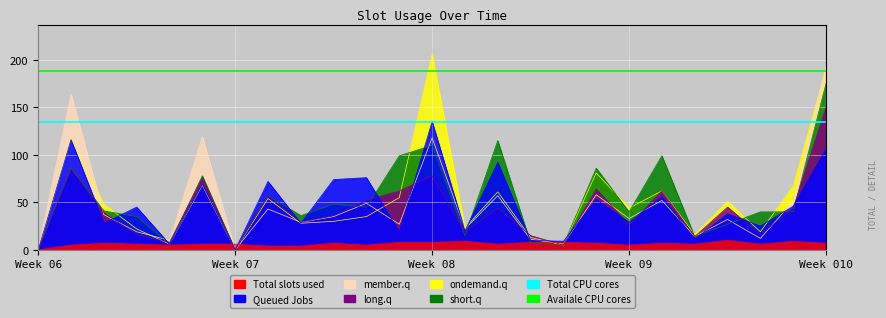

The value of Availale CPU cores at Week 06 is 188. True or false?

True